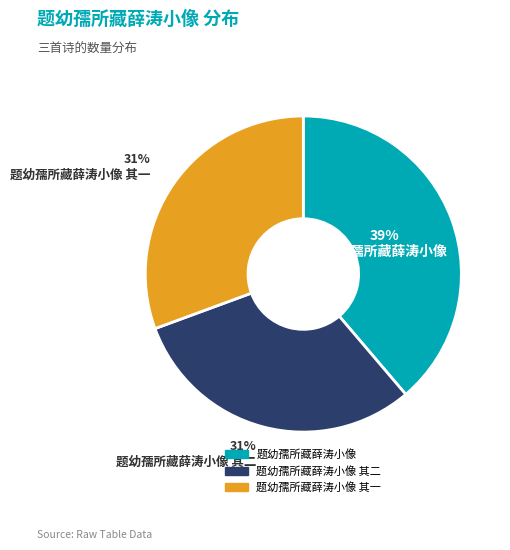

Approximately how many times larger is the value at 题幼孺所藏薛涛小像 其一 compared to 题幼孺所藏薛涛小像 其二?

1.0